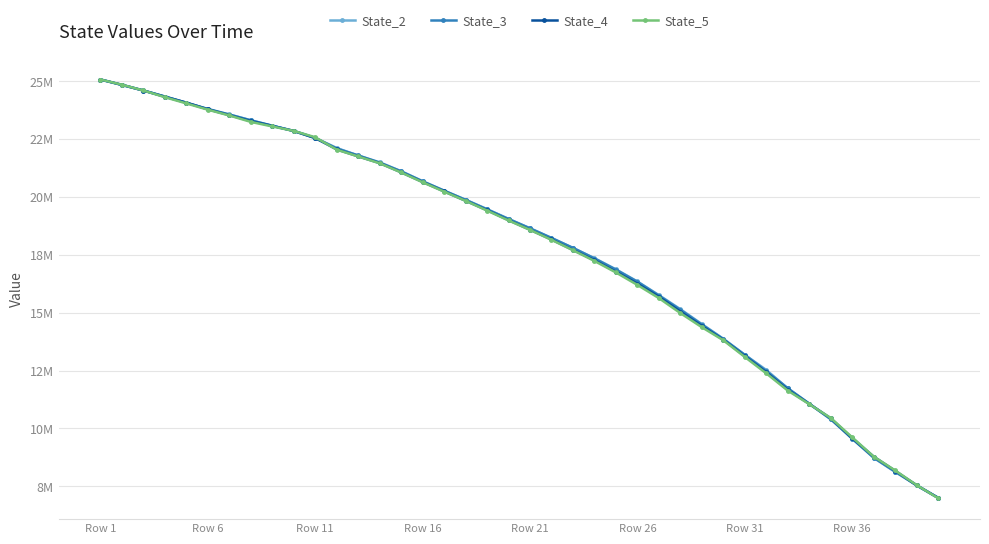

Is this an area chart (filled region under the line)?

No